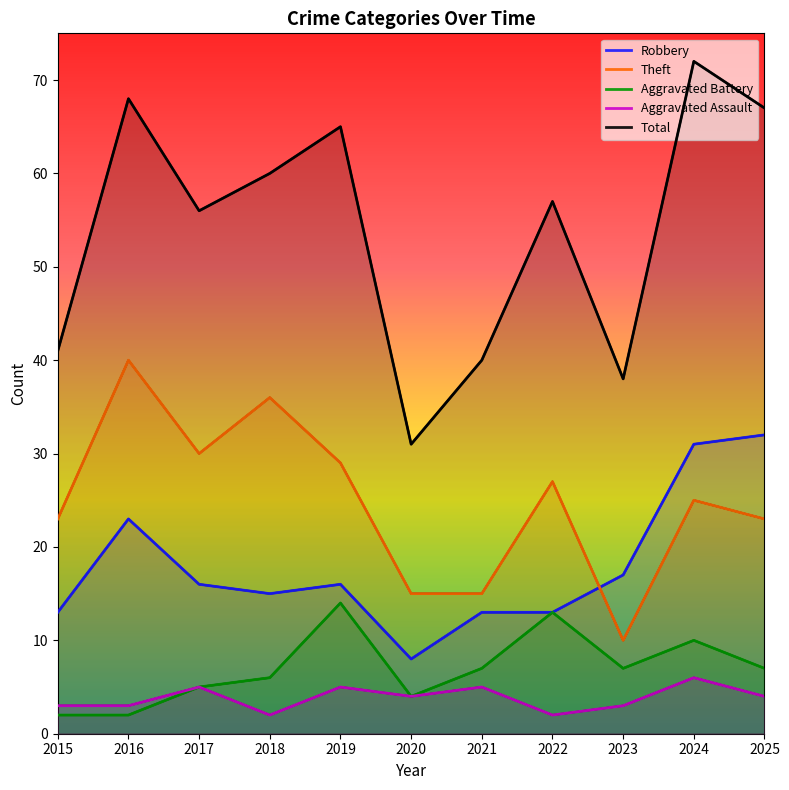

The value of Theft at 2017 is 50. True or false?

False